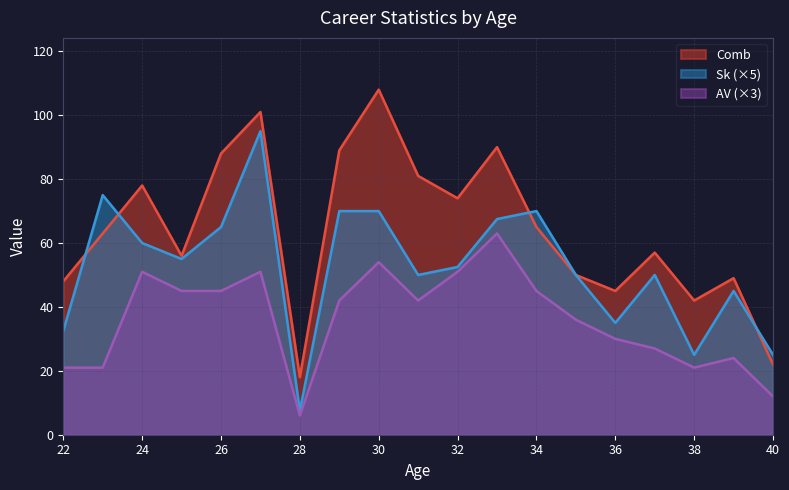

Is the value of Comb at 35 greater than the value of AV at 25?

Yes